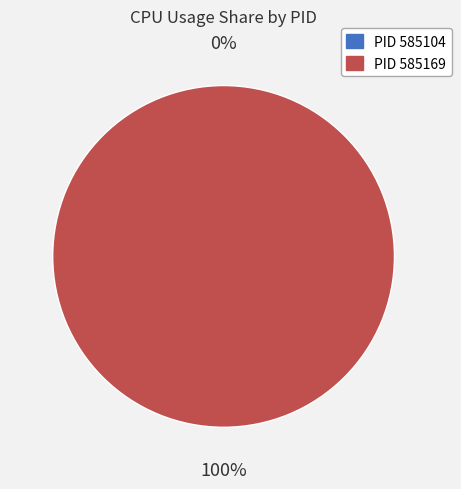

What is the largest slice in the pie chart?

585169